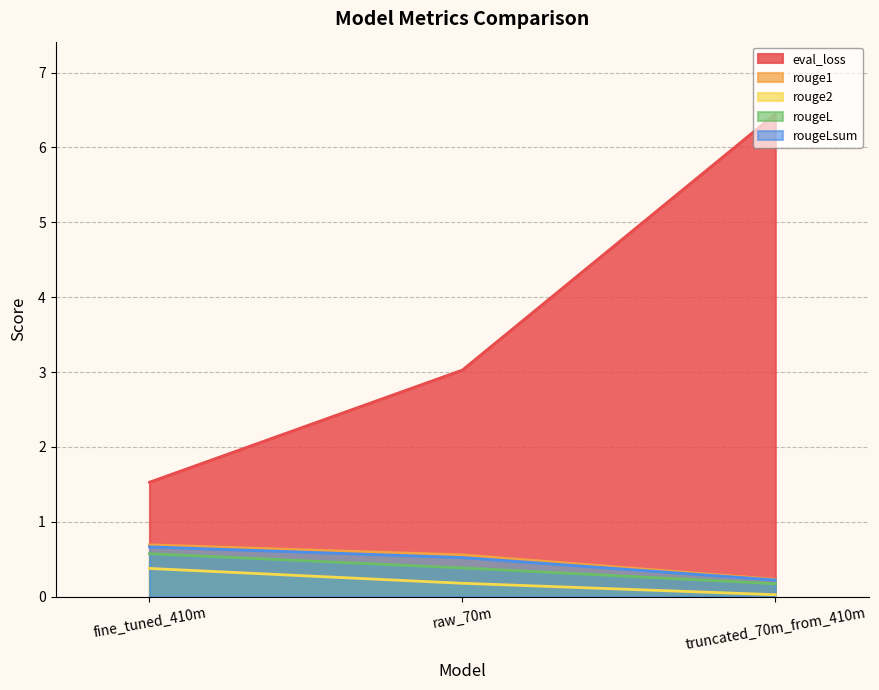

Reading left to right, extract all data points from this chart.

eval_loss: fine_tuned_410m=1.5	raw_70m=3.0	truncated_70m_from_410m=6.4
rouge1: fine_tuned_410m=0.7	raw_70m=0.6	truncated_70m_from_410m=0.2
rouge2: fine_tuned_410m=0.4	raw_70m=0.2	truncated_70m_from_410m=0.0
rougeL: fine_tuned_410m=0.6	raw_70m=0.4	truncated_70m_from_410m=0.2
rougeLsum: fine_tuned_410m=0.7	raw_70m=0.5	truncated_70m_from_410m=0.2